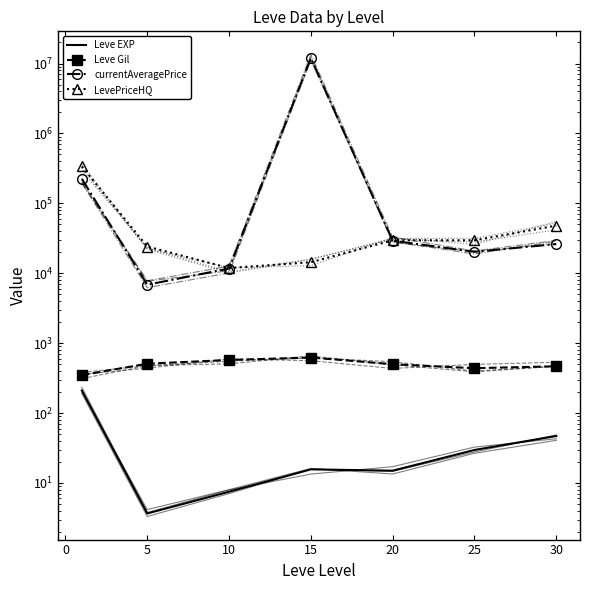

In currentAveragePrice, how many points are lower than both neighbors (excluding endpoints)?

2